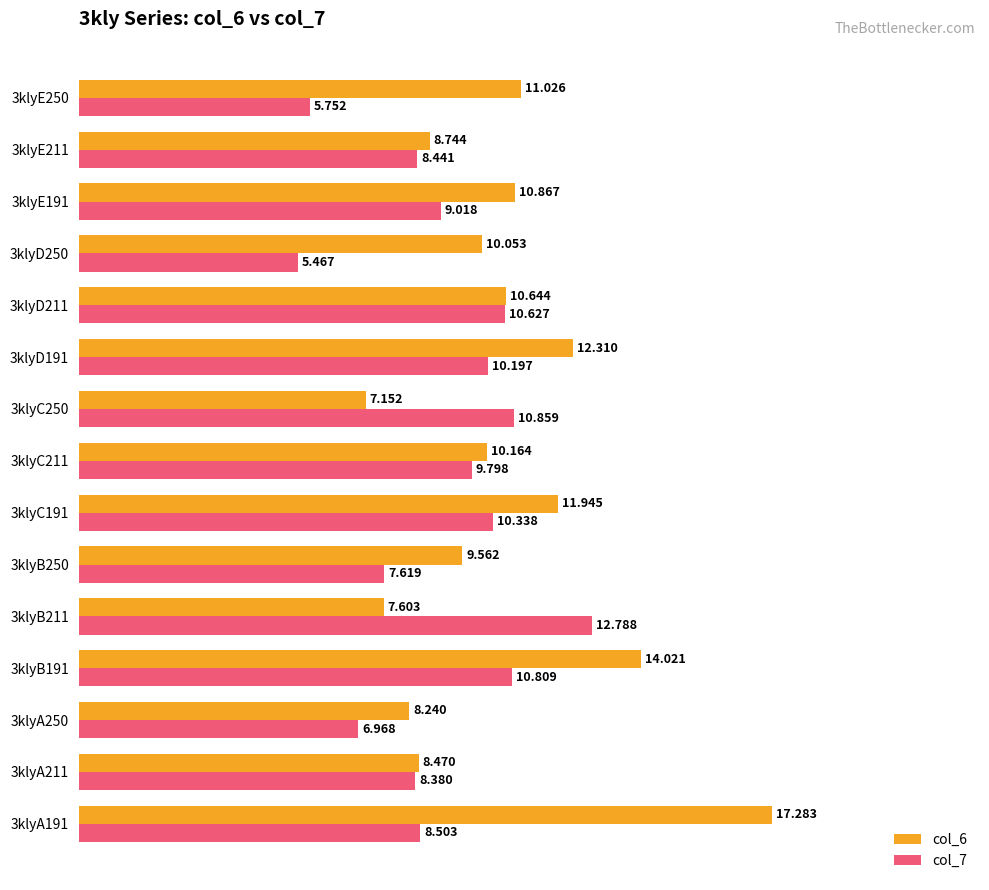

Is the value of col_7 at 3klyD211 greater than the value of col_6 at 3klyA191?

No